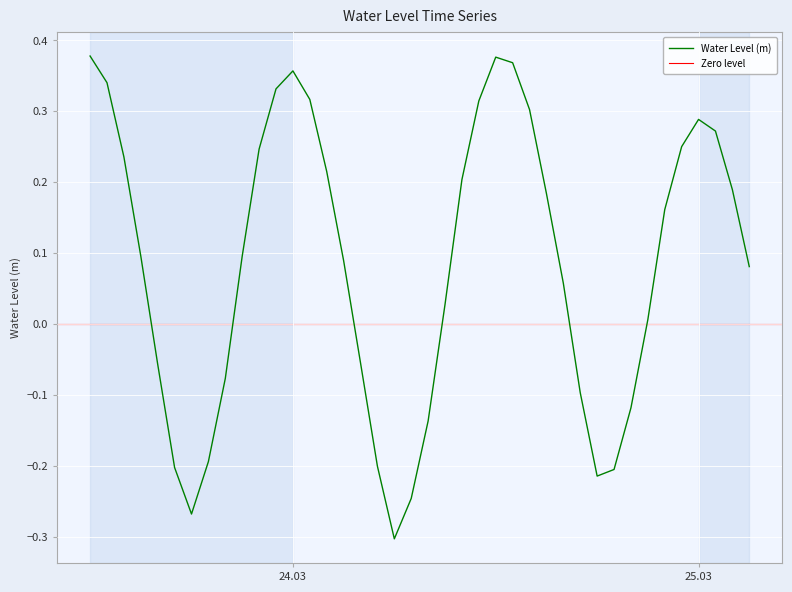

What value does the data have at 2023-03-23 19:00:00?

-0.2